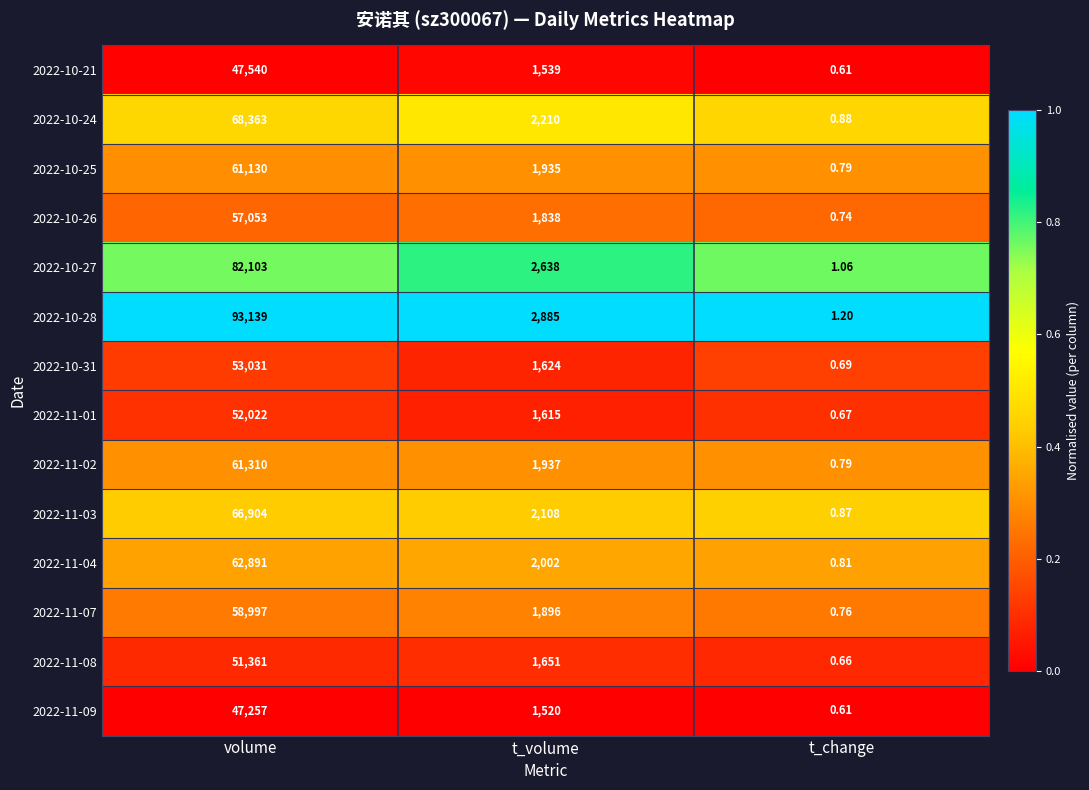

Is the value of 2022-11-03 at t_change greater than the value of 2022-10-25 at t_change?

Yes